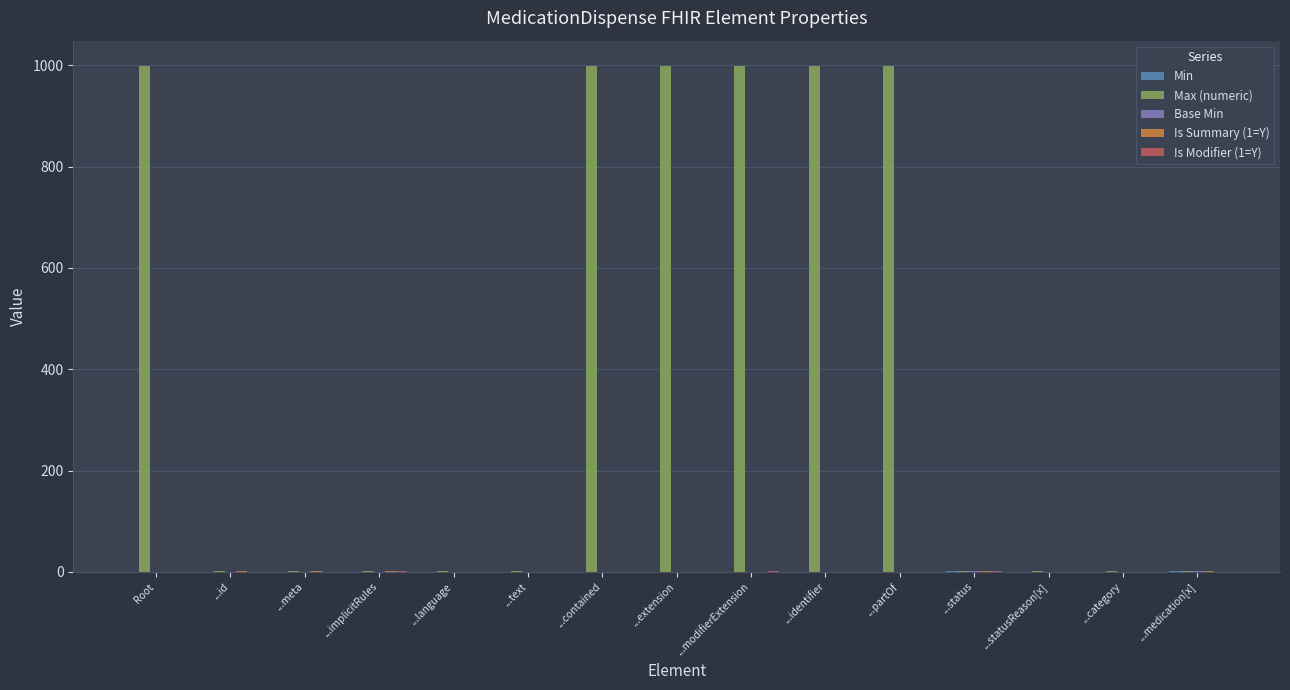

Which series has the largest total across all categories?

Max (numeric)